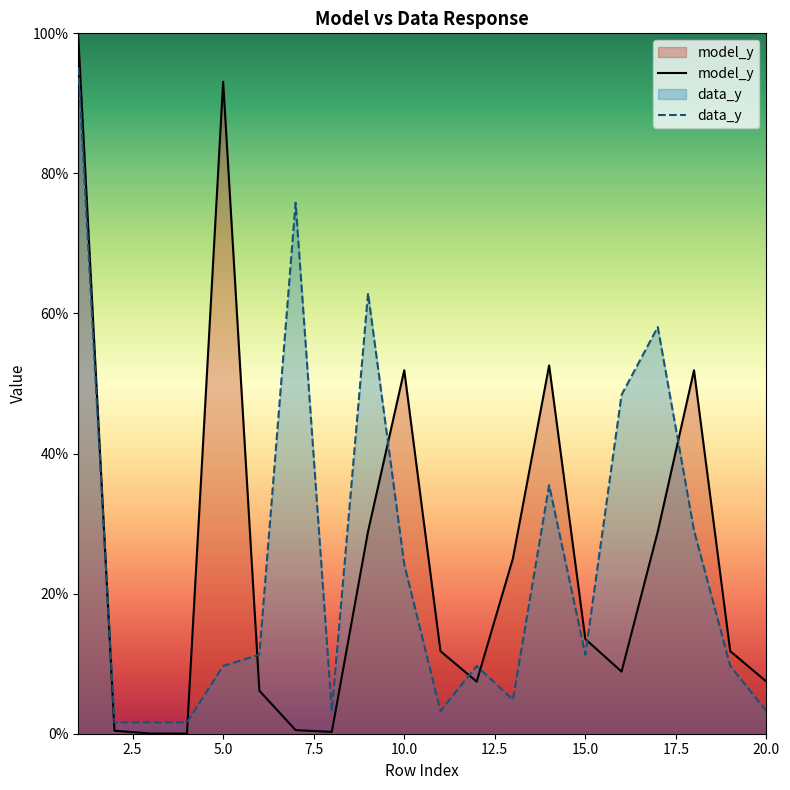

How many times do data_y and model_y cross each other?

8